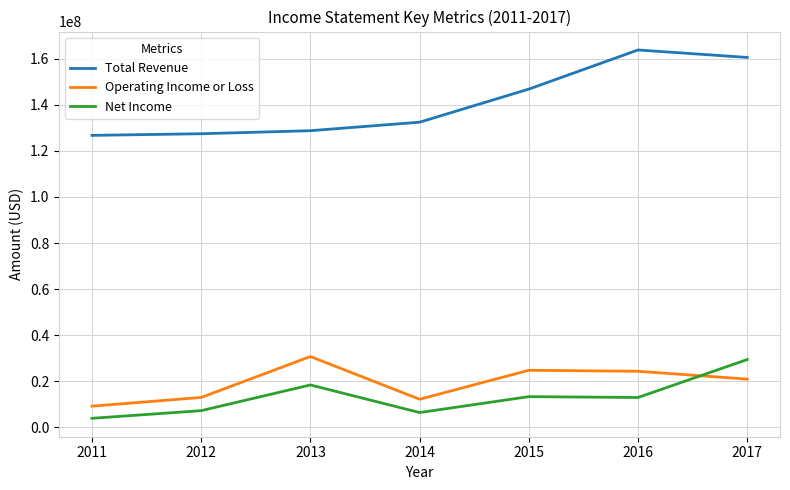

True or false: Total Revenue and Net Income intersect in this chart.

False